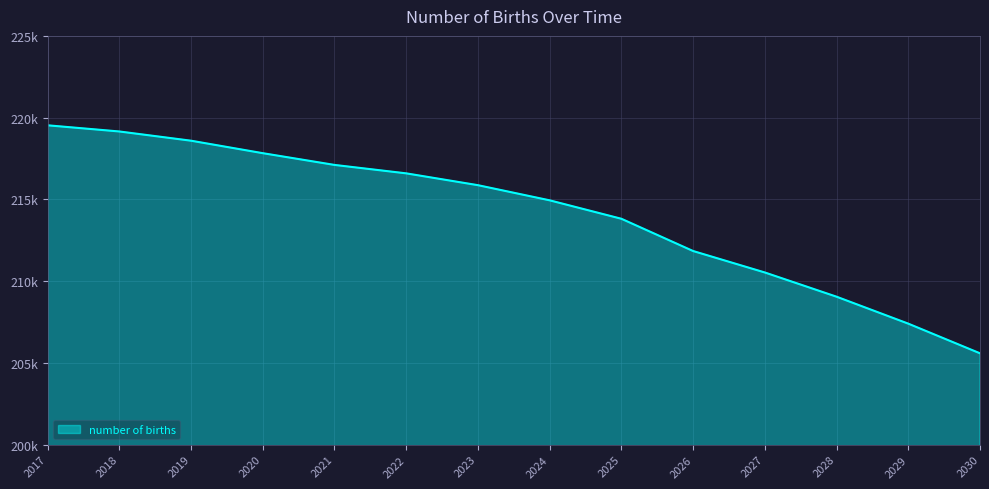

Rank the categories by value from highest to lowest.

2017, 2018, 2019, 2020, 2021, 2022, 2023, 2024, 2025, 2026, 2027, 2028, 2029, 2030